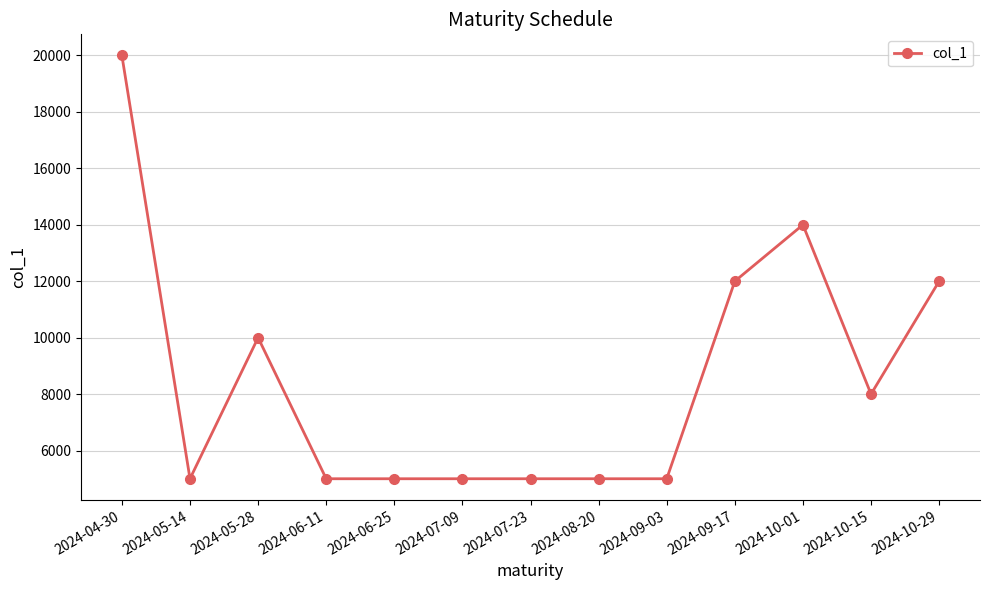

What is the difference between the maximum and minimum values?

15000